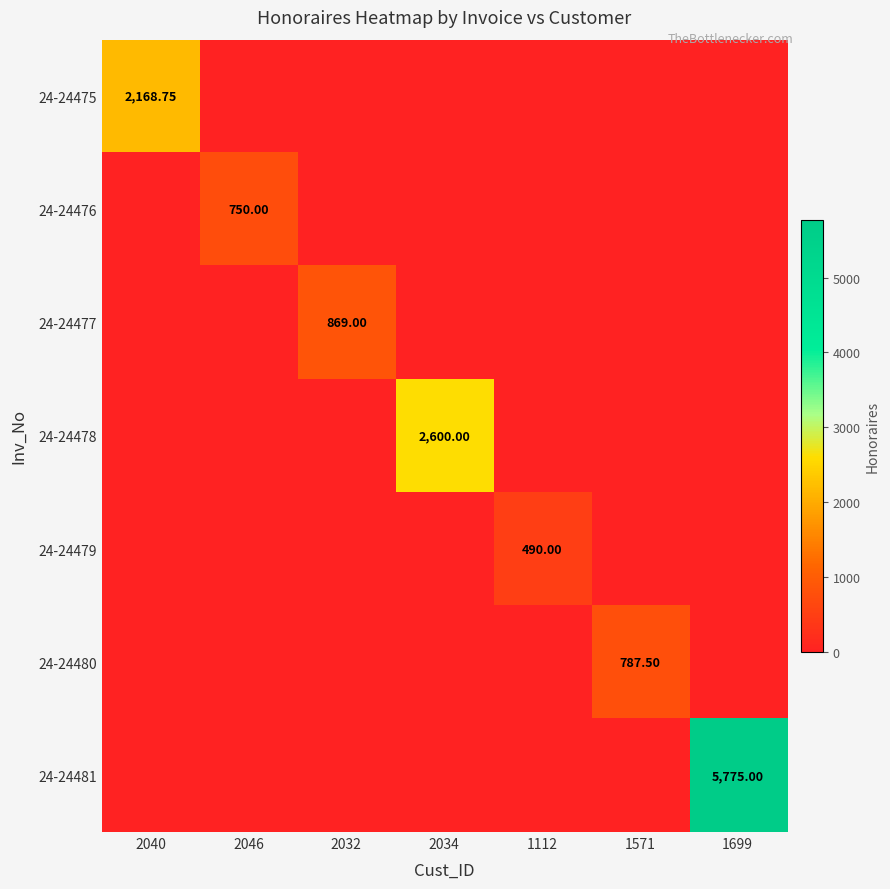

True or false: 24-24478 has a value of 0.0 at 2032.

True